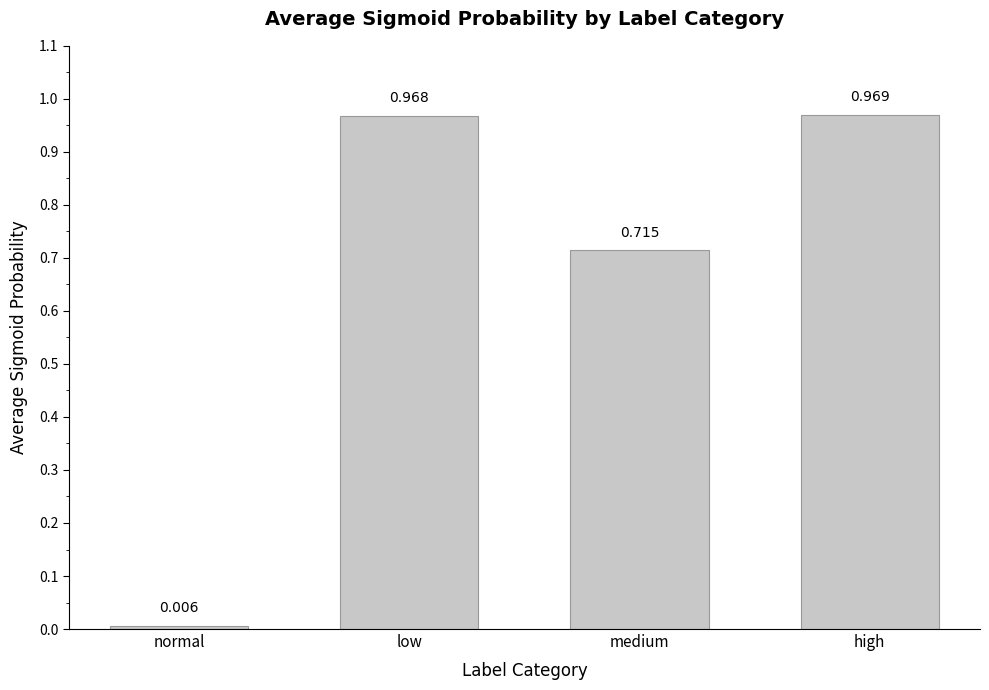

Count the number of categories in the chart.

4